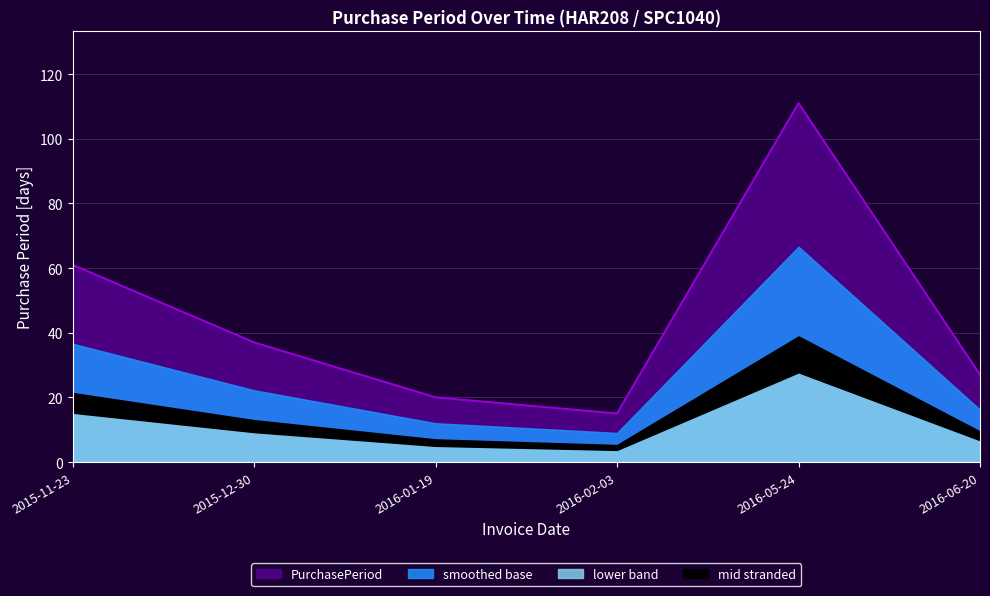

What is the label of the 5th point from the left?

2016-05-24